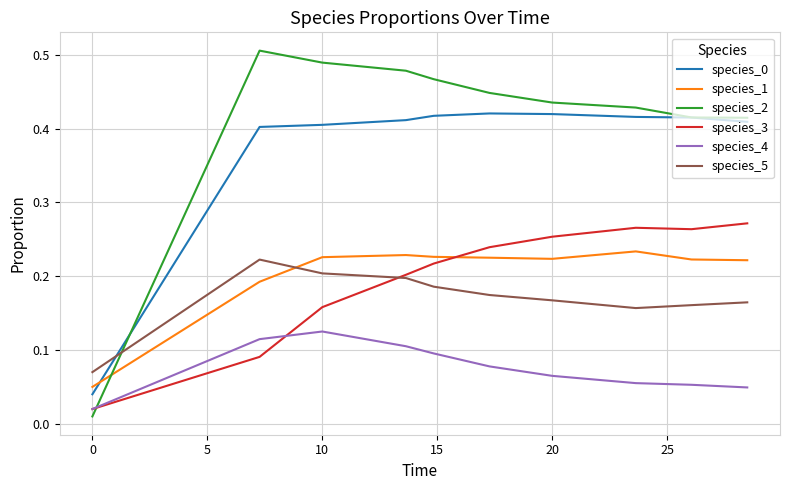

Which series has the widest spread of values?

species_2